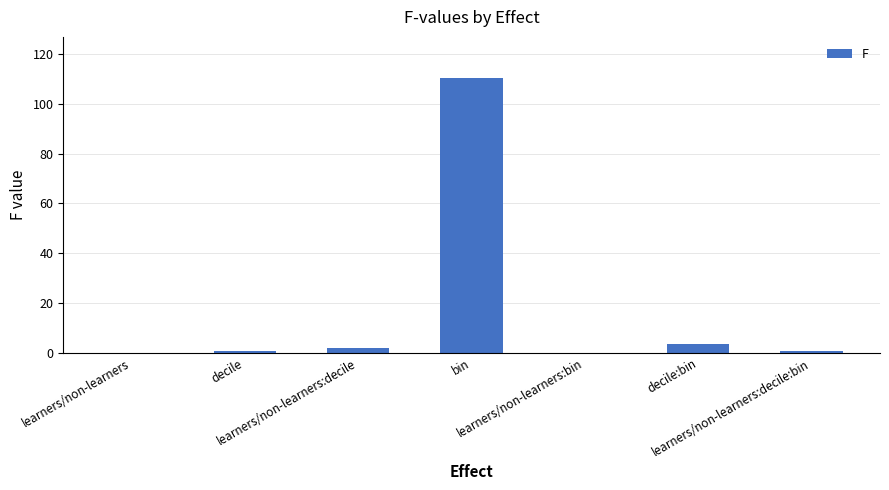

What is the maximum value shown in the chart?

110.3